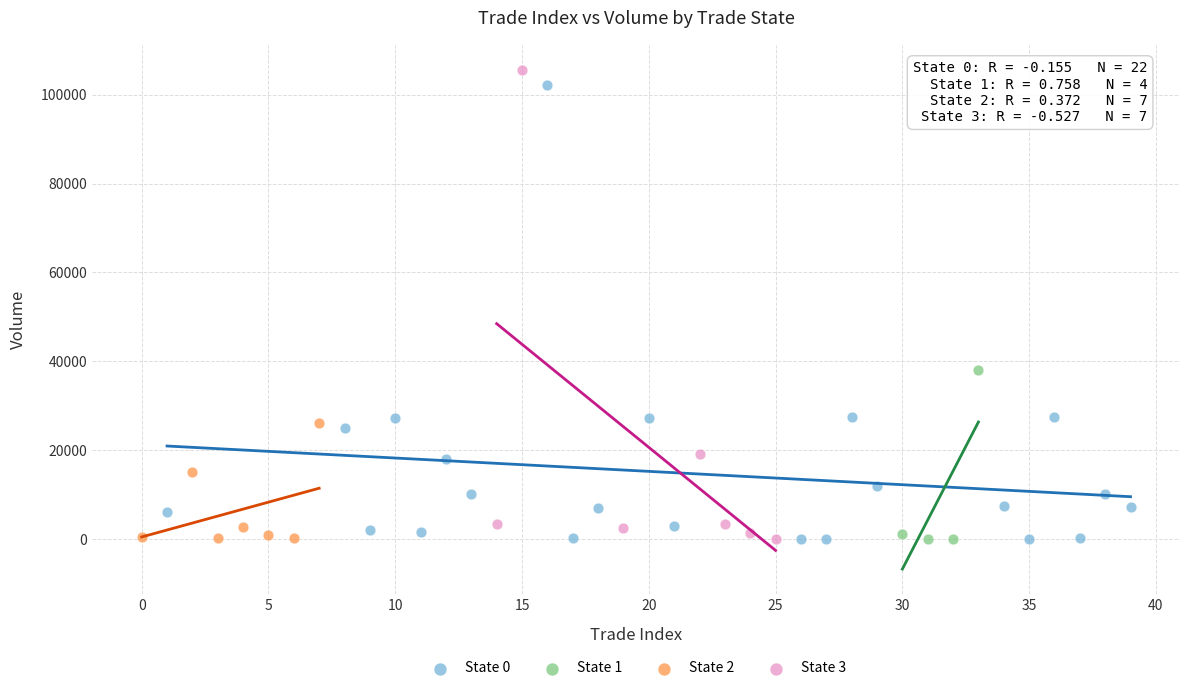

What are all the series names shown in the legend?

State 0, State 1, State 2, State 3